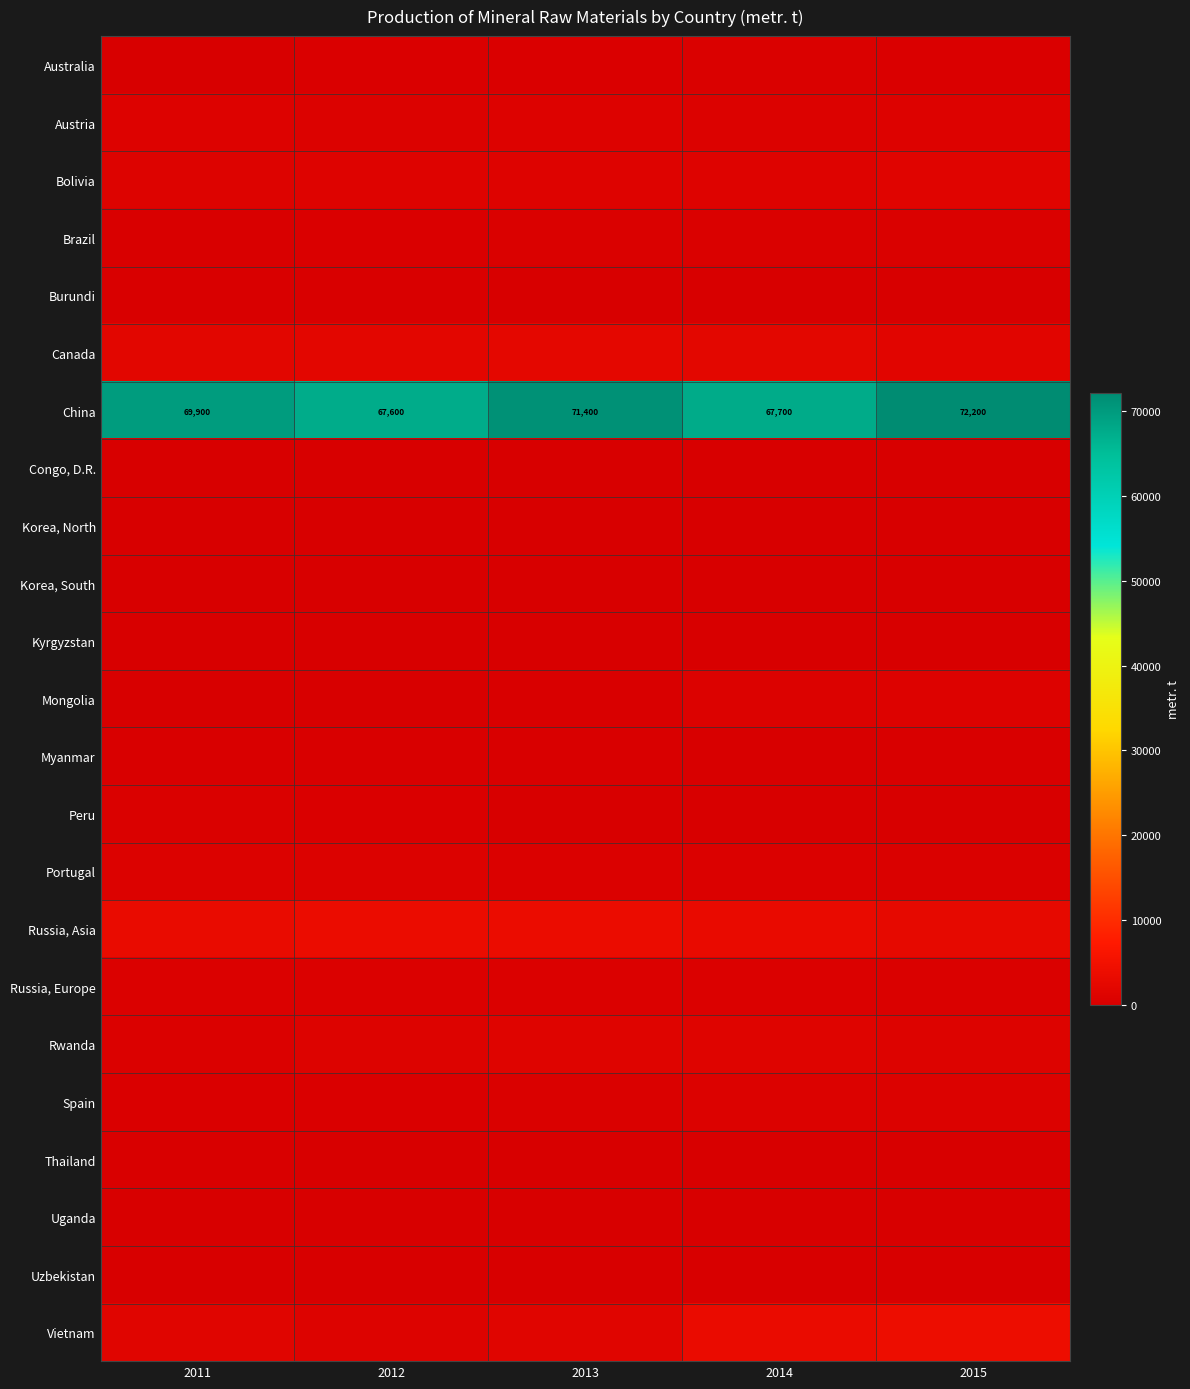

At how many categories does at least one series exceed 35885?

5